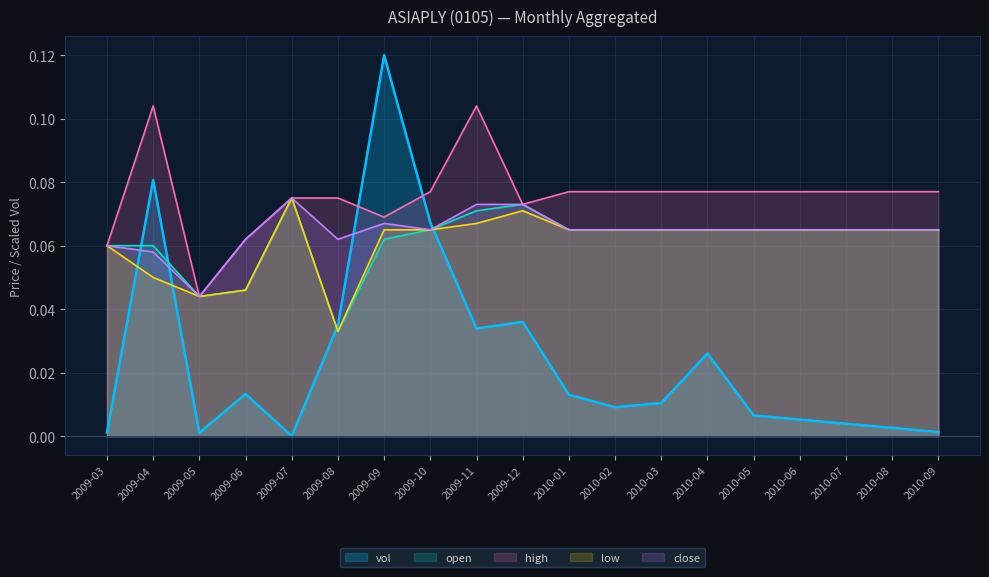

At which category is the sum across all series the highest?

2009-09